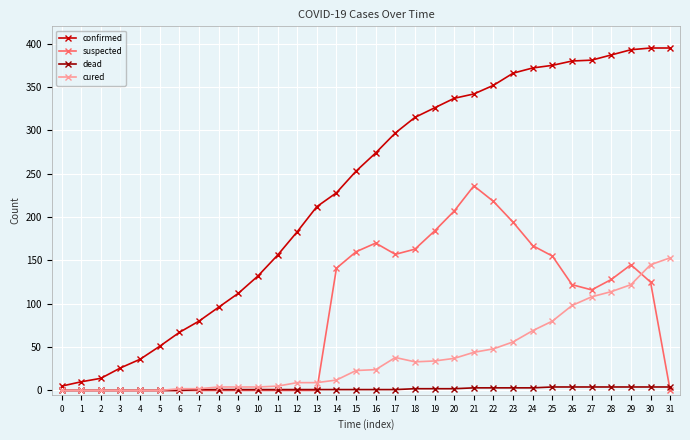

How many values in the dead series are below 1?

7